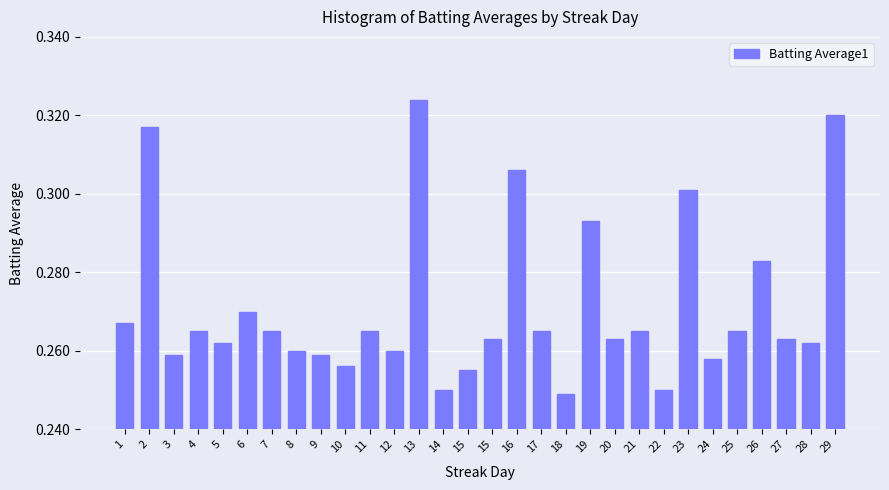

What is the greatest value displayed?

0.3